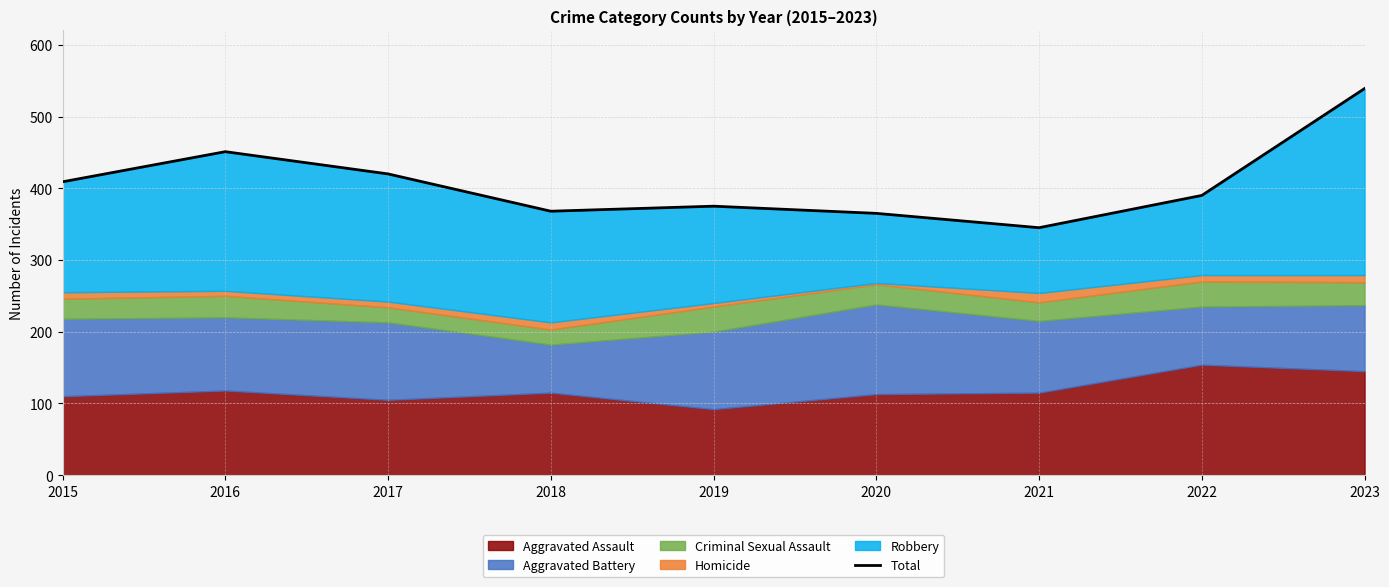

What is the change in value from 2015 to 2021?

-64